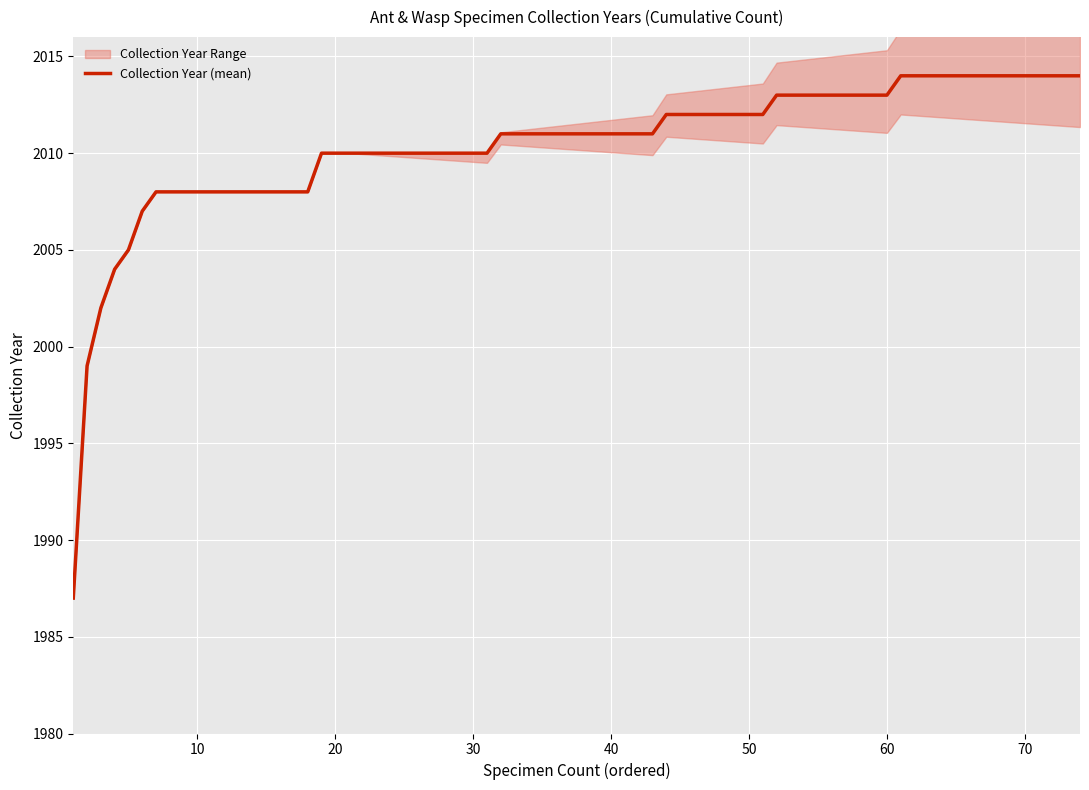

Read the upper value at 6.

2007